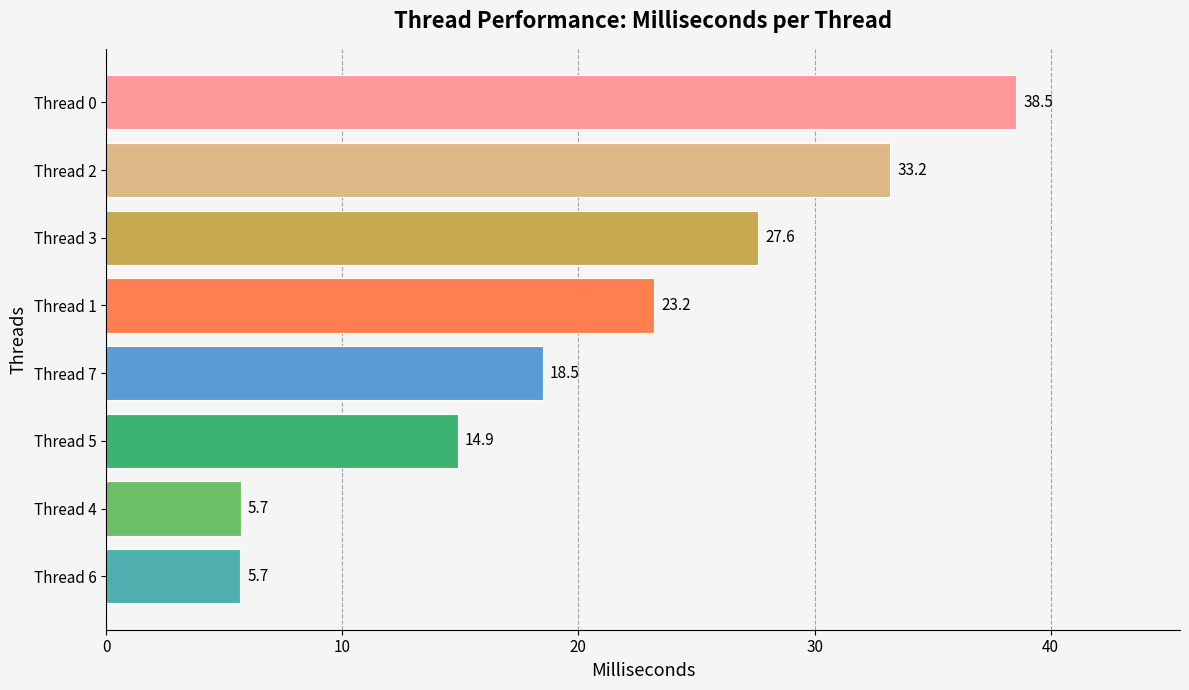

How many values exceed 23?

4